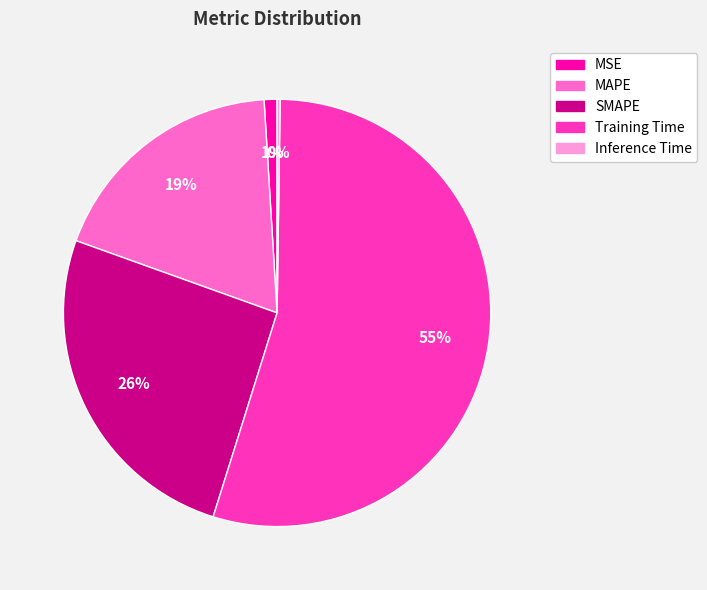

What is the majority slice?

Training Time